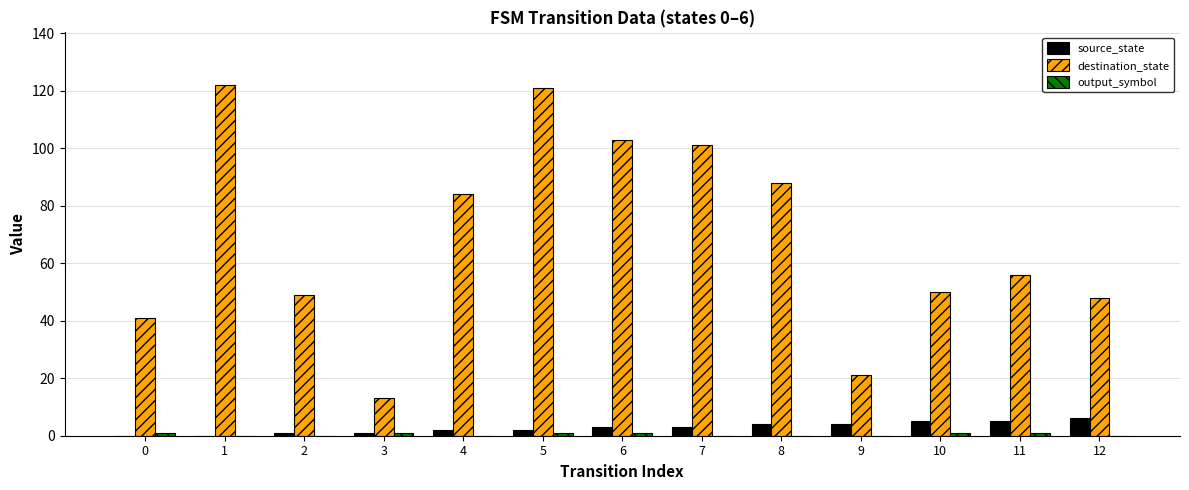

Does the chart contain stacked bars?

No